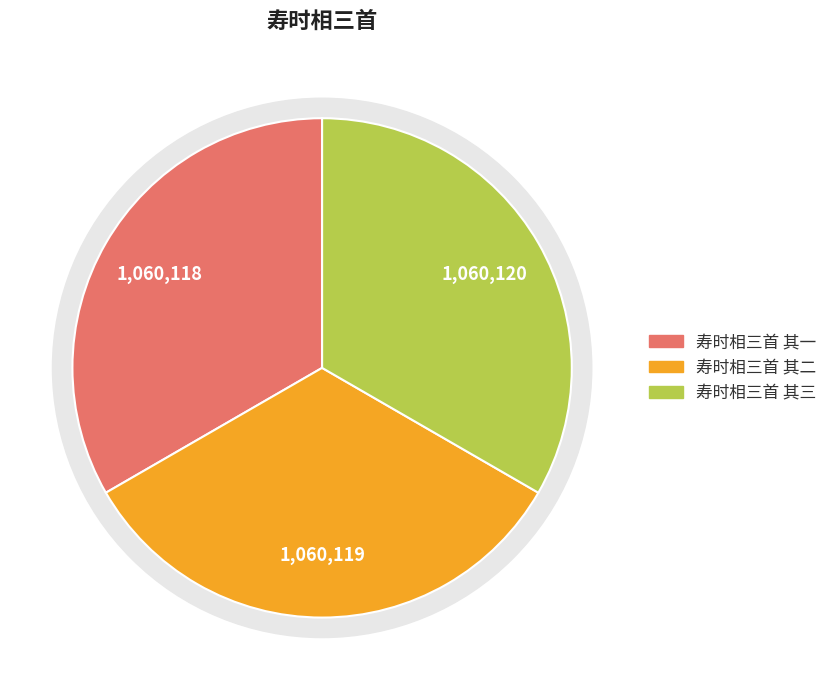

Rank the categories by value from lowest to highest.

寿时相三首 其一, 寿时相三首 其二, 寿时相三首 其三